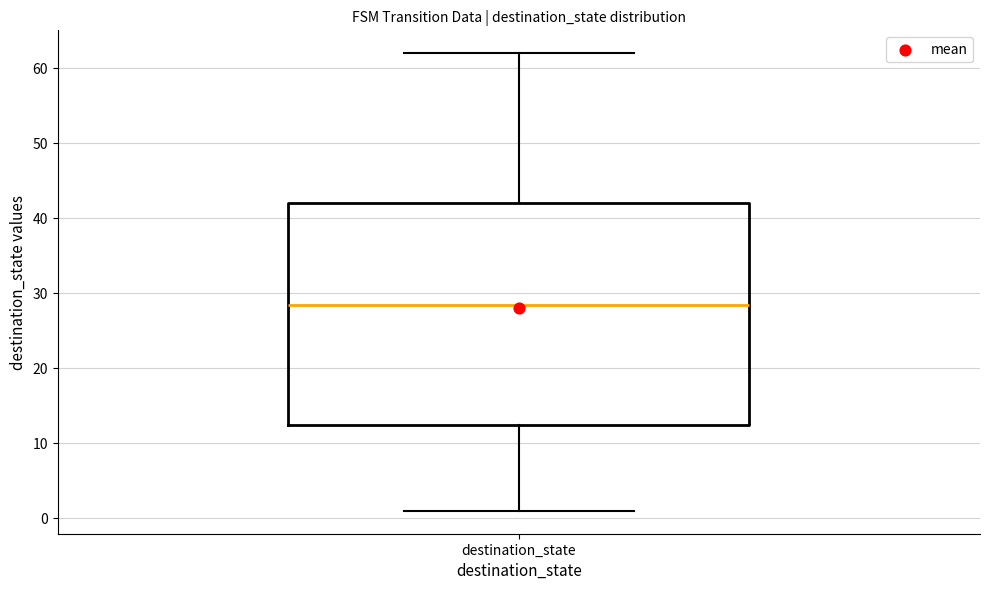

Read this box plot against the y-axis: the position of the median line, the range covered by the box, and the ends of both whiskers. The values are not printed on the chart, so give them approximately, as read against the axis.

median 29, box 13 to 42, whiskers 1 to 62